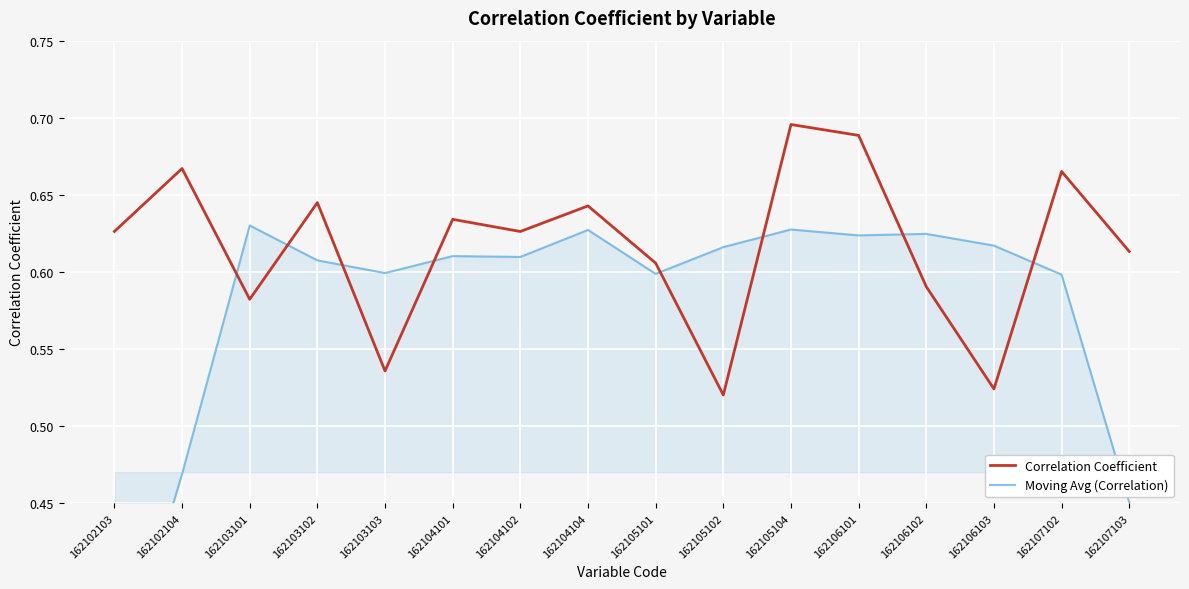

Which has a higher value, 162103101 or 162106103?

162103101